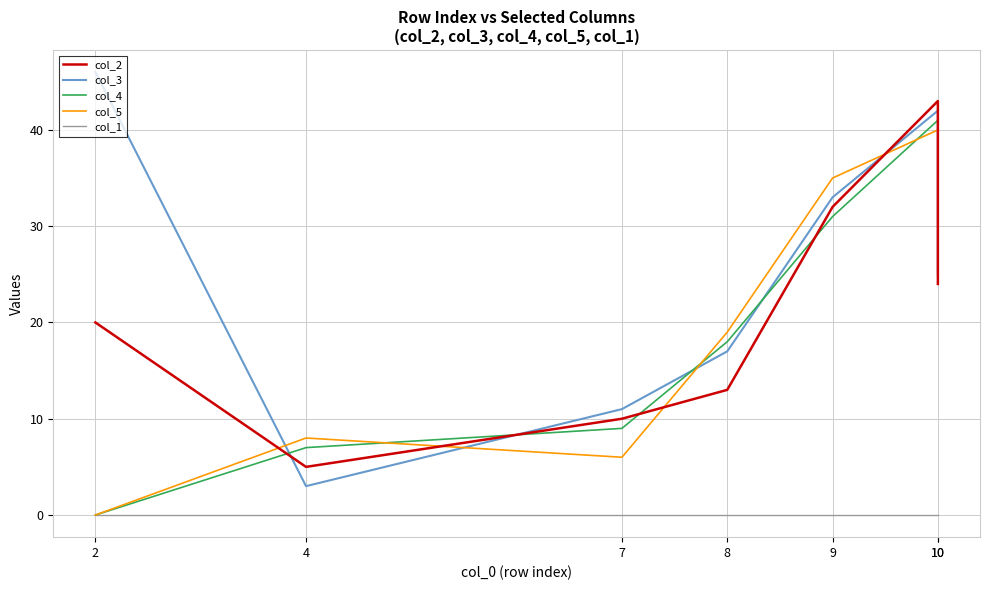

What is the difference between the maximum and minimum values in the col_3 series?

43